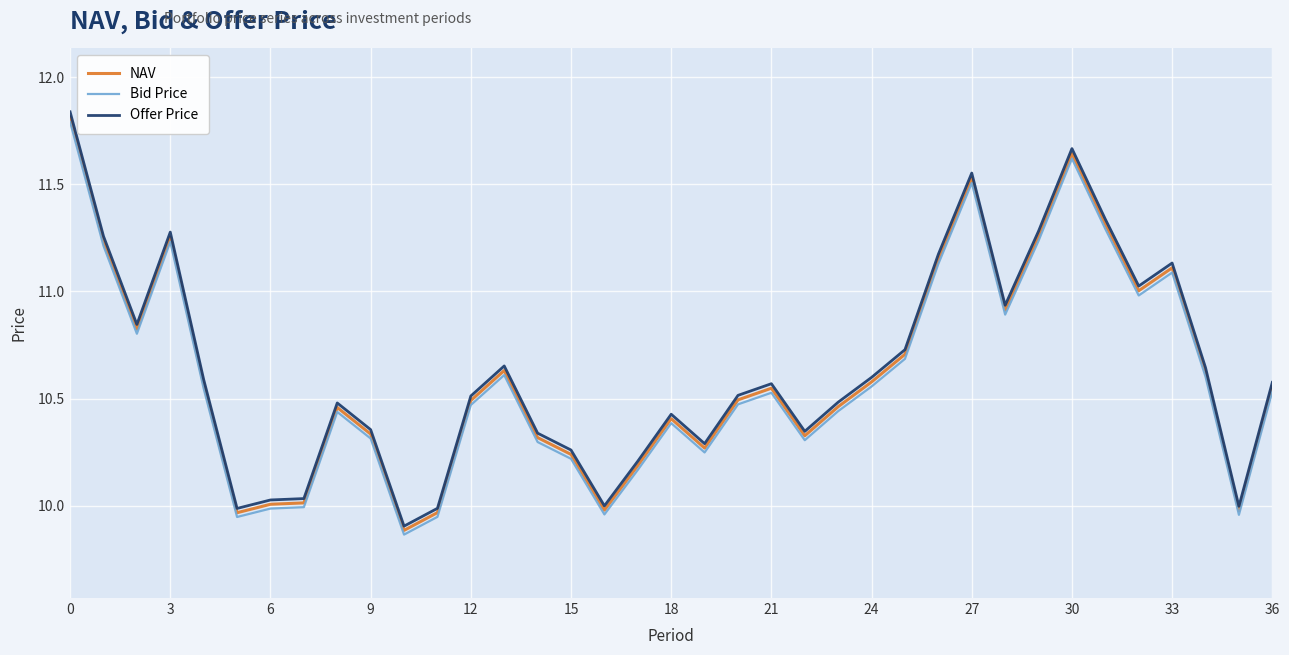

True or false: Bid Price and Offer Price cross at least once.

False